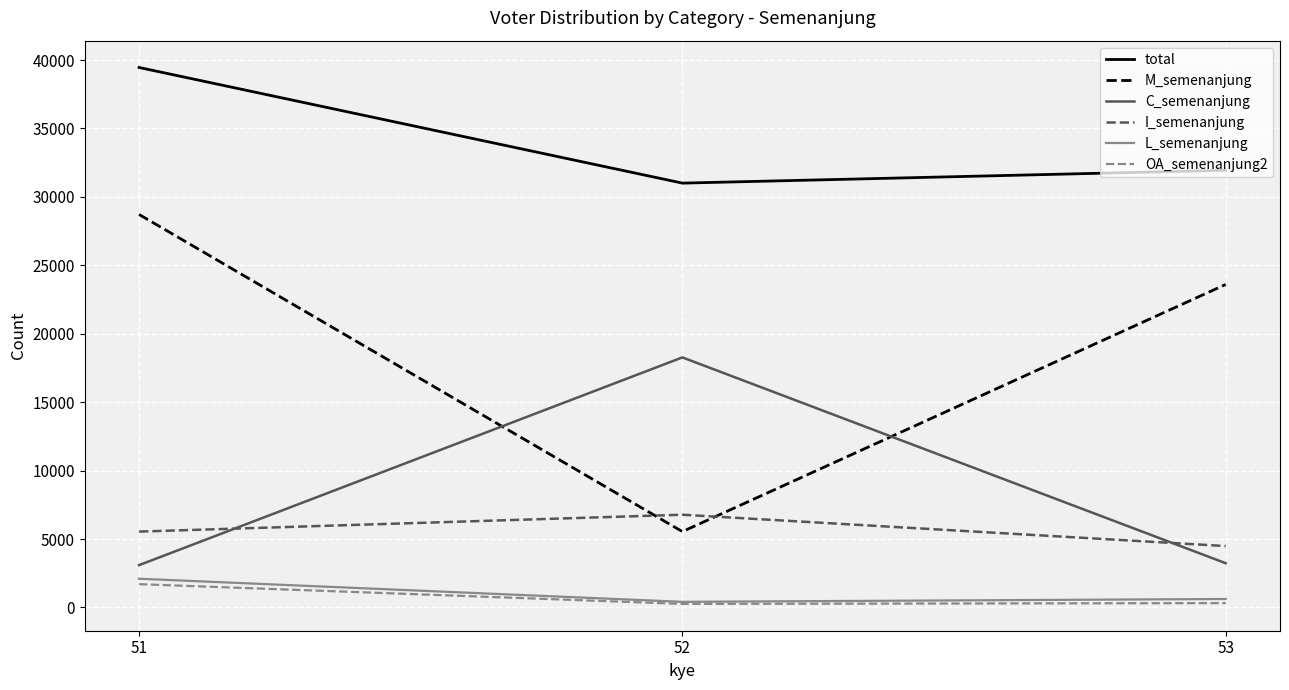

What is the sum of all L_semenanjung values?

3134